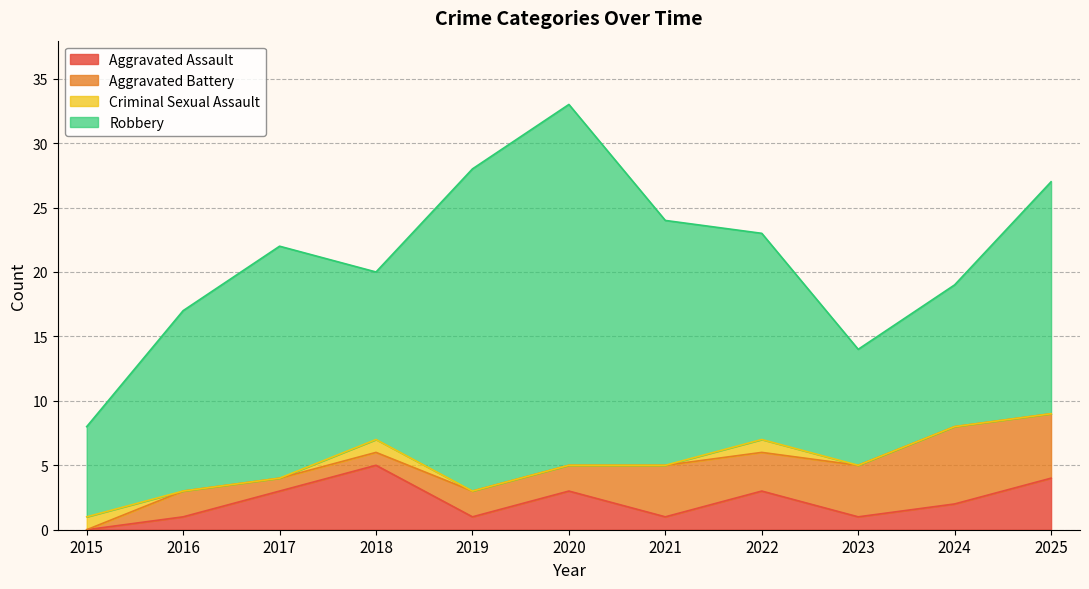

Reading left to right, list all the values displayed in this chart.

Aggravated Assault: 0	1	3	5	1	3	1	3	1	2	4
Aggravated Battery: 0	2	1	1	2	2	4	3	4	6	5
Criminal Sexual Assault: 1	0	0	1	0	0	0	1	0	0	0
Robbery: 7	14	18	13	25	28	19	16	9	11	18
Total: 8	17	22	20	28	33	24	23	14	19	27